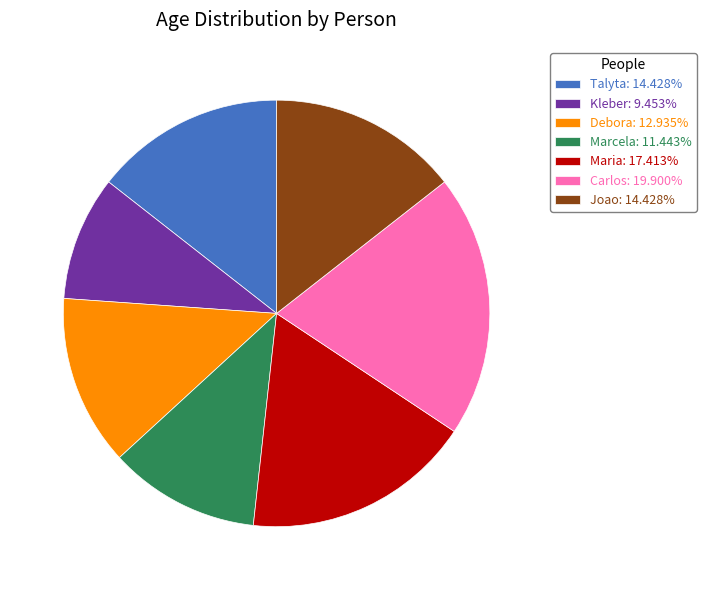

Is Marcela: 11.443% the majority of the pie?

No